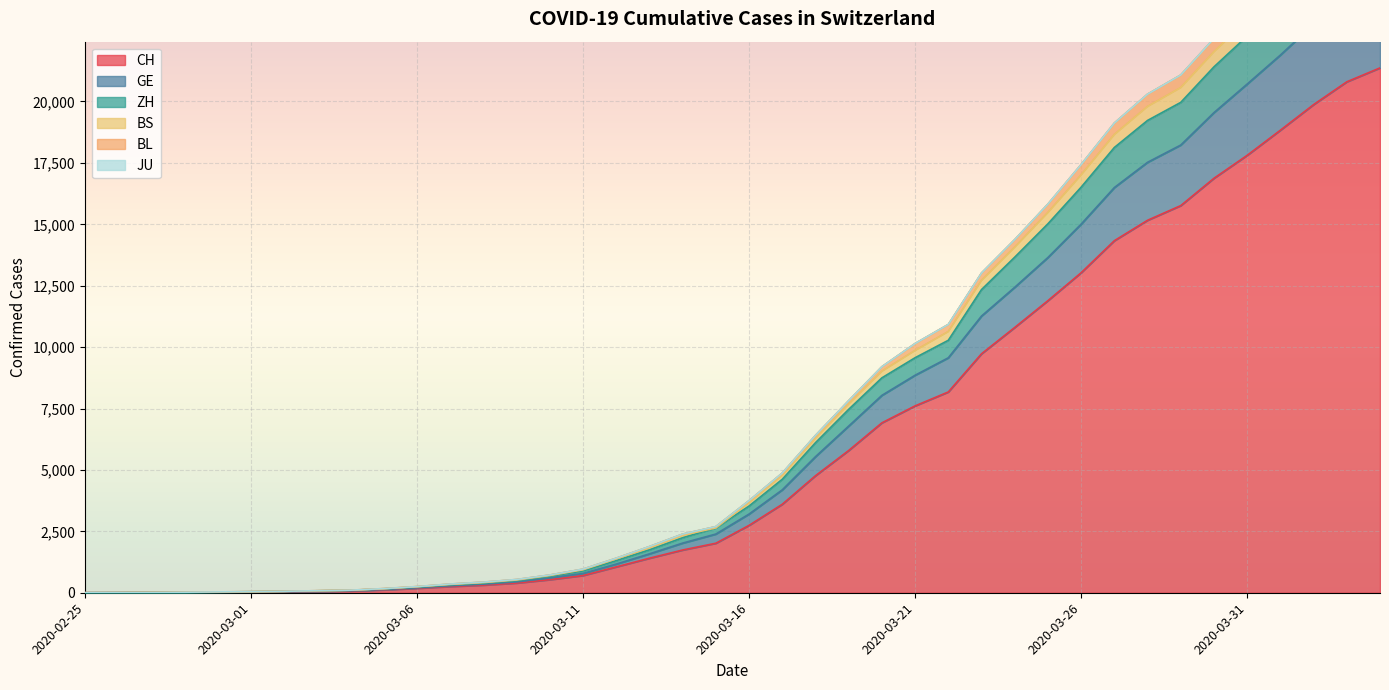

Which has a higher value, 2020-03-16 or 2020-03-07?

2020-03-16